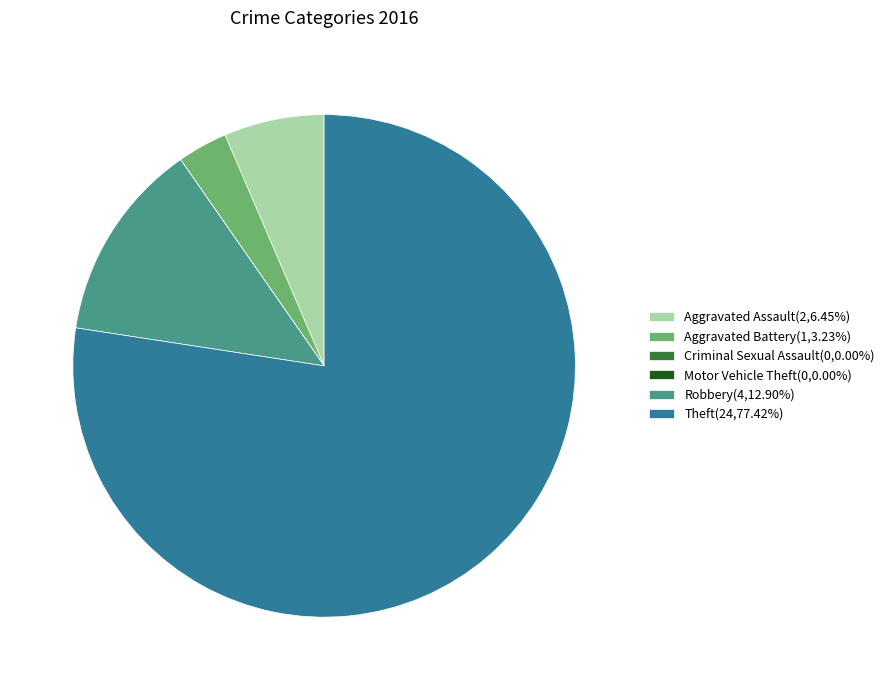

Does Aggravated Battery(1,3.23%) account for over 50% of the chart?

No